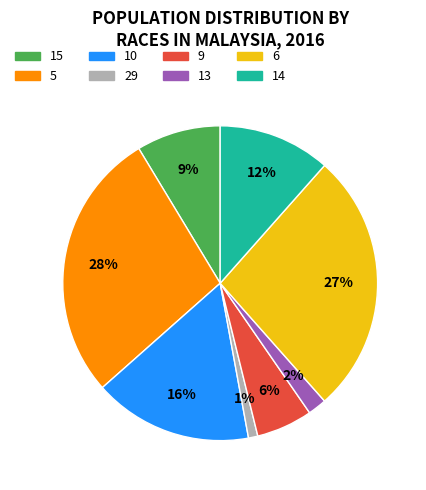

Which slice is the smallest?

29